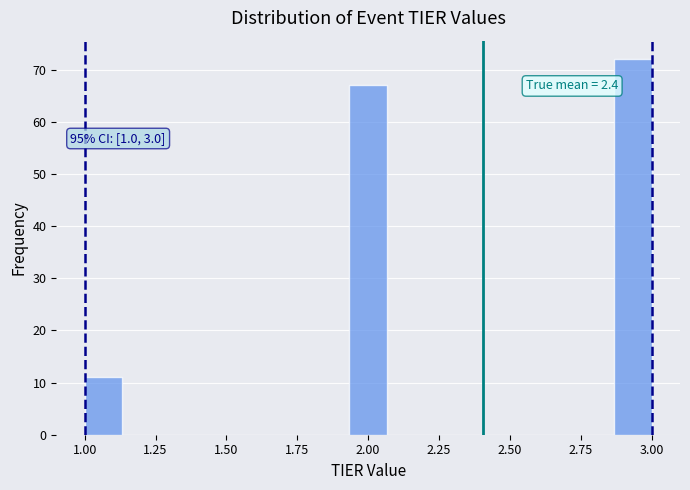

Around what value on the x-axis is the tallest bar? Give the approximate position of its centre, as read against the axis.

2.95